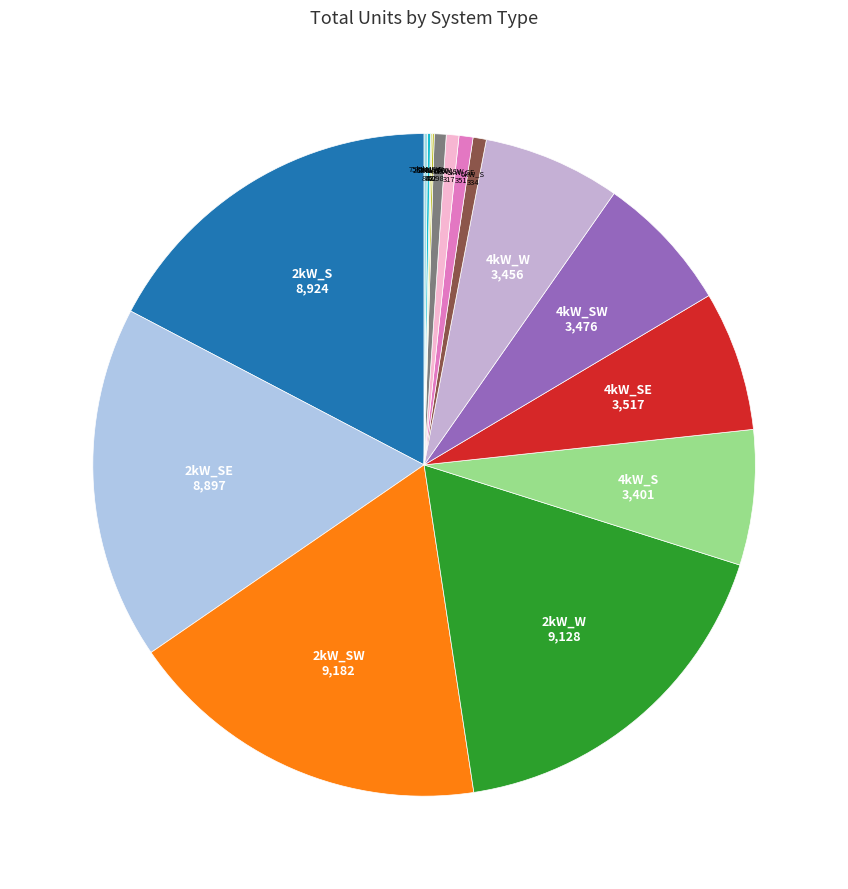

How many slices are in this pie chart?

16